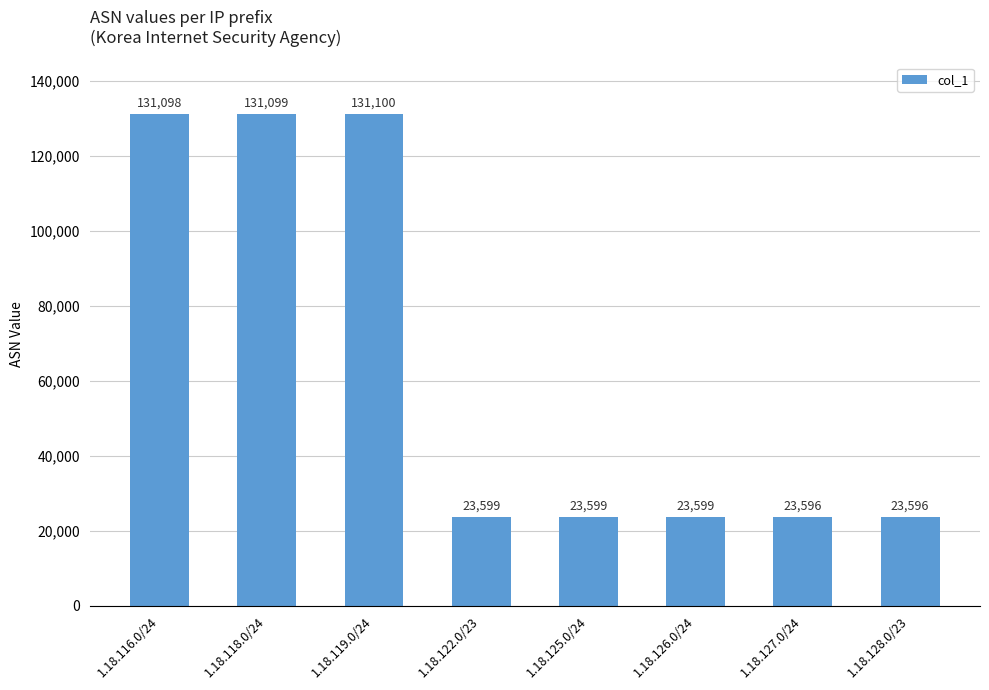

What is the label of the 4th bar from the left?

1.18.122.0/23